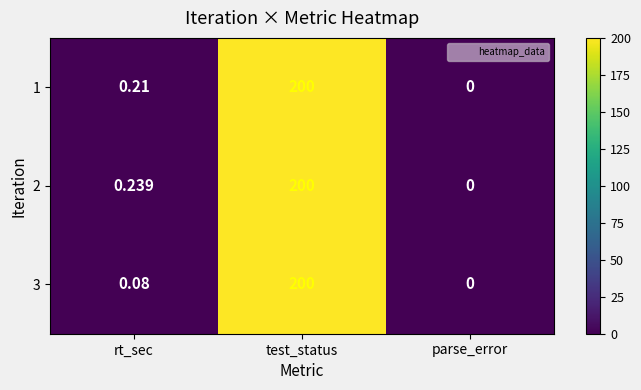

Is the value of 2 at rt_sec greater than the value of 1 at rt_sec?

Yes